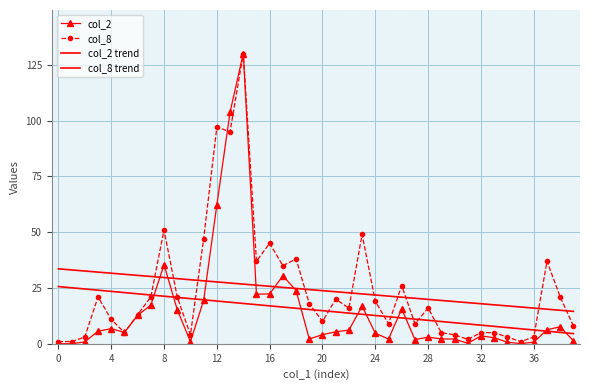

Does the chart have visible grid lines?

Yes